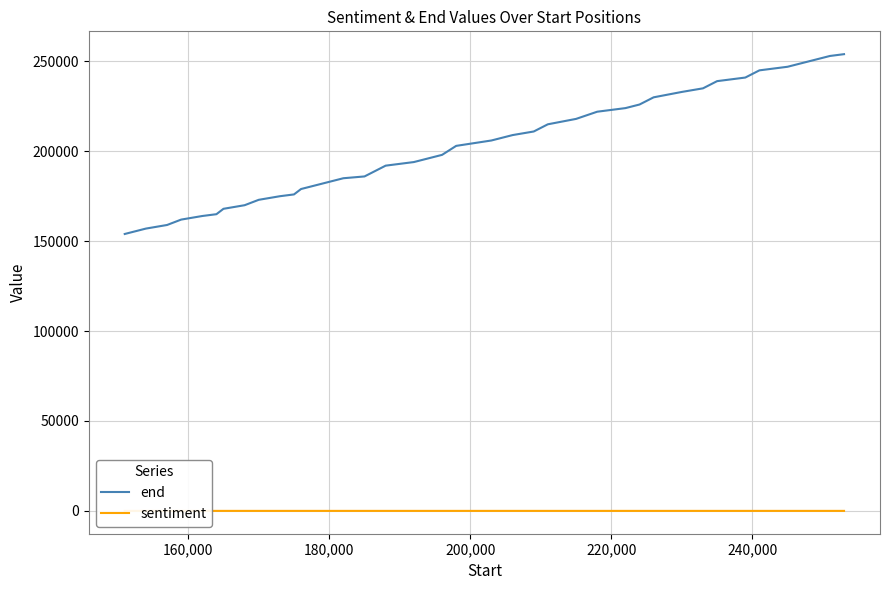

Does the chart have visible grid lines?

Yes